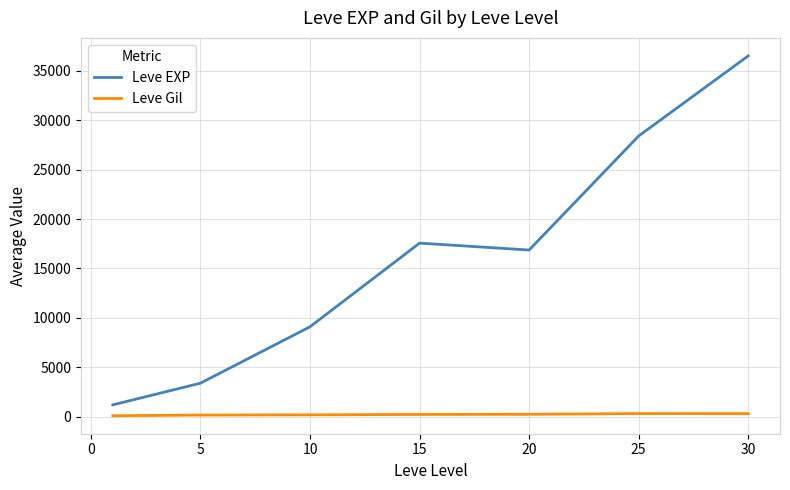

List the series in order of their overall mean, lowest first.

Leve Gil, Leve EXP